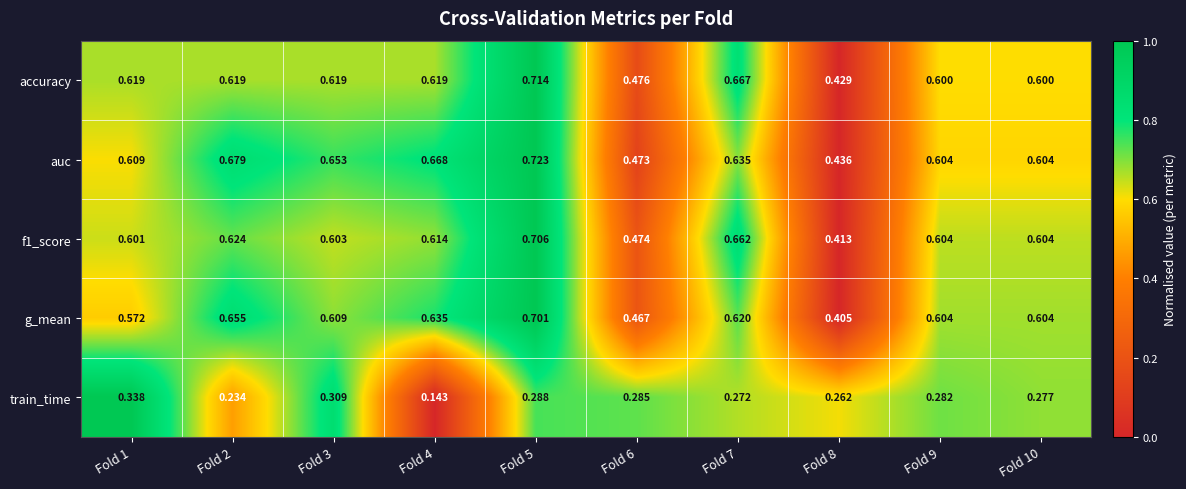

Is the value of auc at Fold 4 greater than the value of f1_score at Fold 2?

Yes